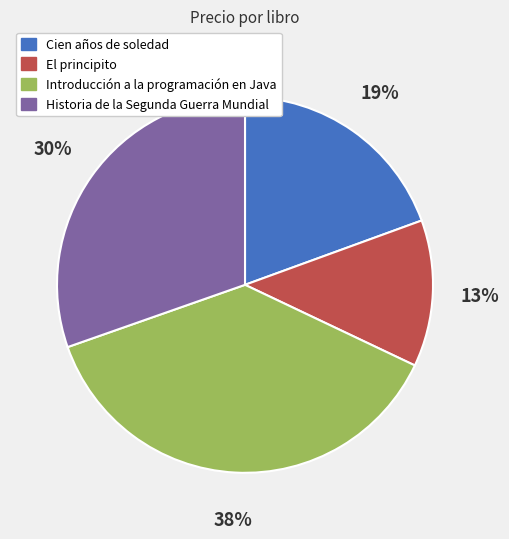

What is the ratio of the value at Cien años de soledad to the value at Historia de la Segunda Guerra Mundial?

0.6